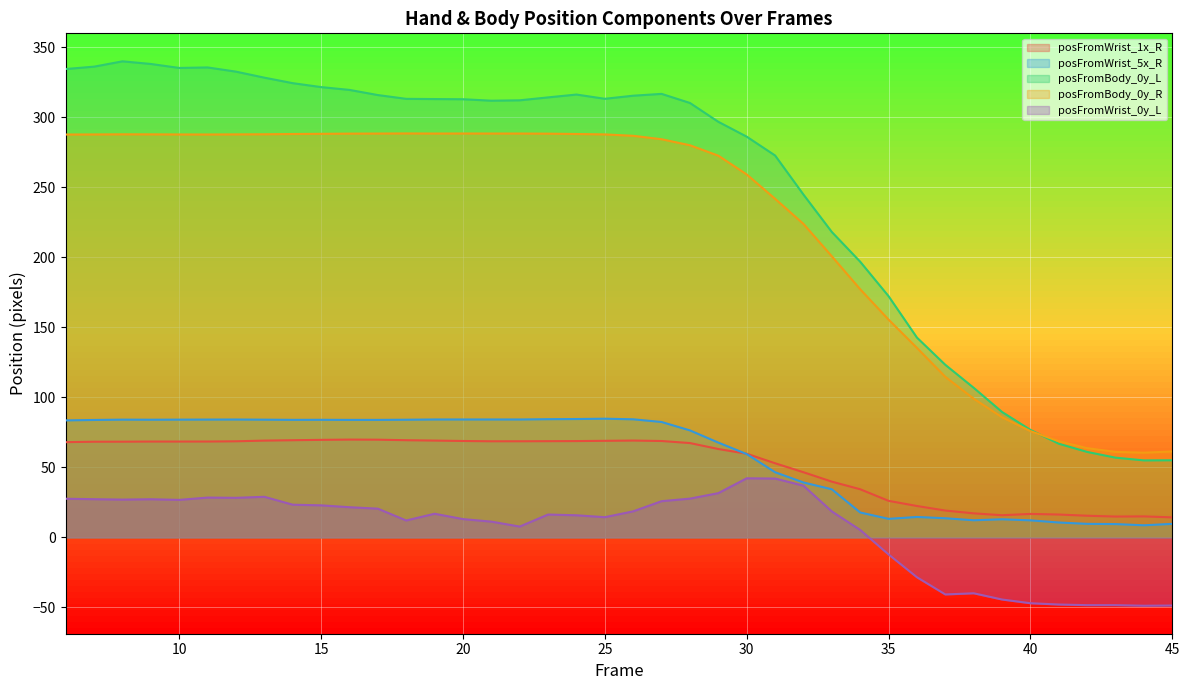

Is it true that posFromBody_0y_L equals 336.2 at 7?

True